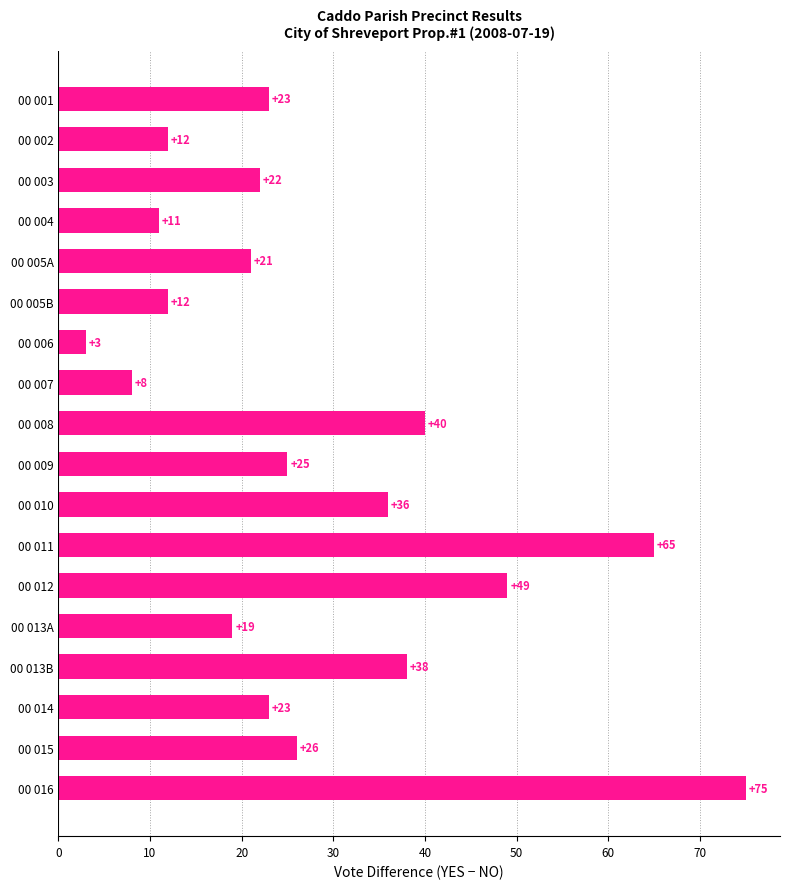

What is the ratio of the value at 00 008 to the value at 00 005B?

3.3